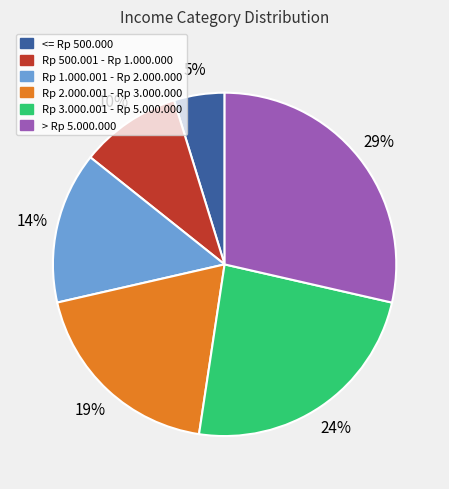

Which category has the biggest portion of the pie?

> Rp 5.000.000